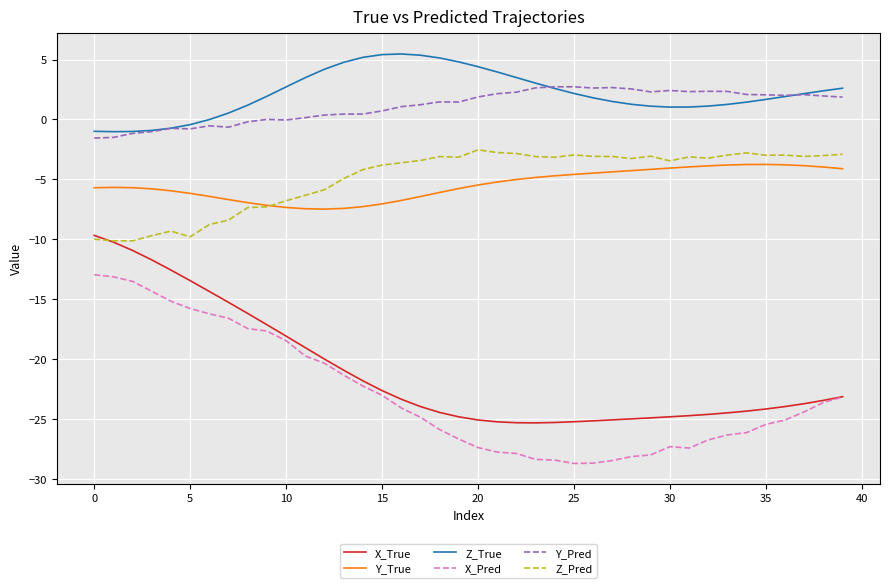

What is the minimum value shown in the chart?

-28.7